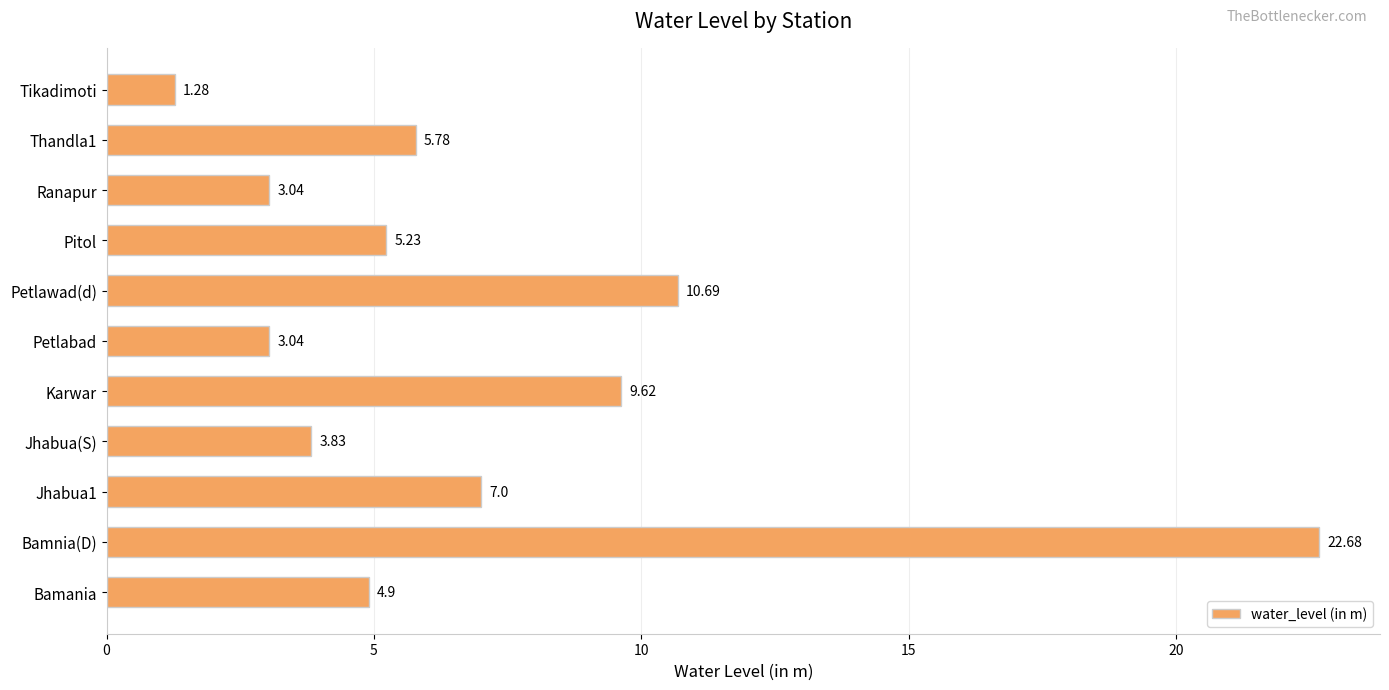

Which category has the highest value across all series?

Bamnia(D)